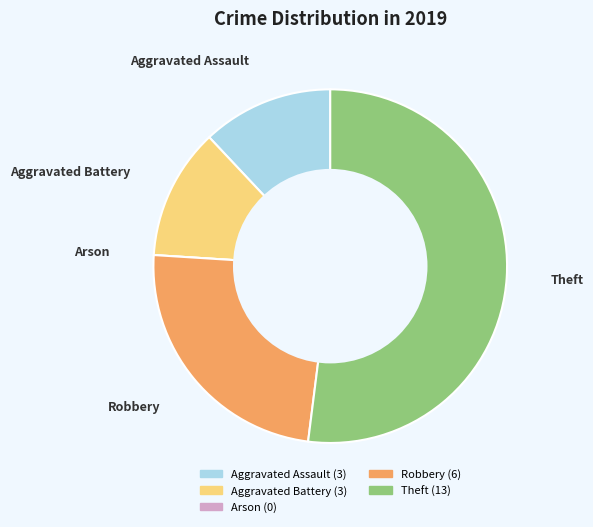

Is the sum of Theft and Aggravated Battery greater than half?

Yes